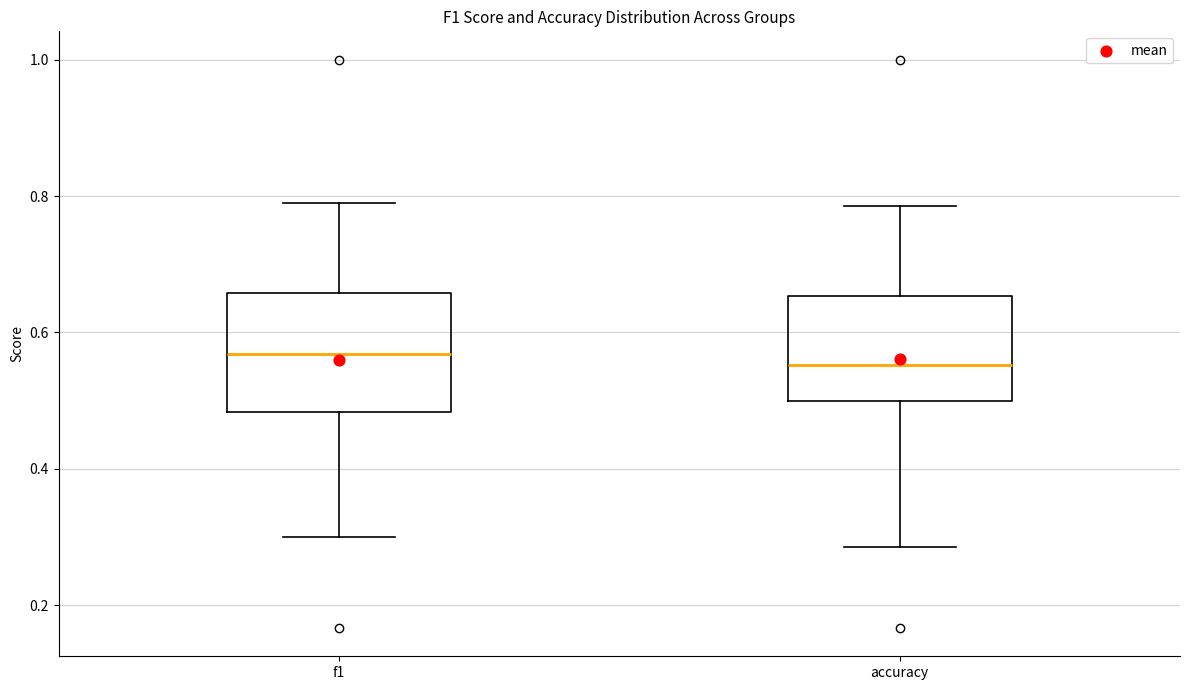

Which box is the tallest, from its lower edge to its upper edge?

f1